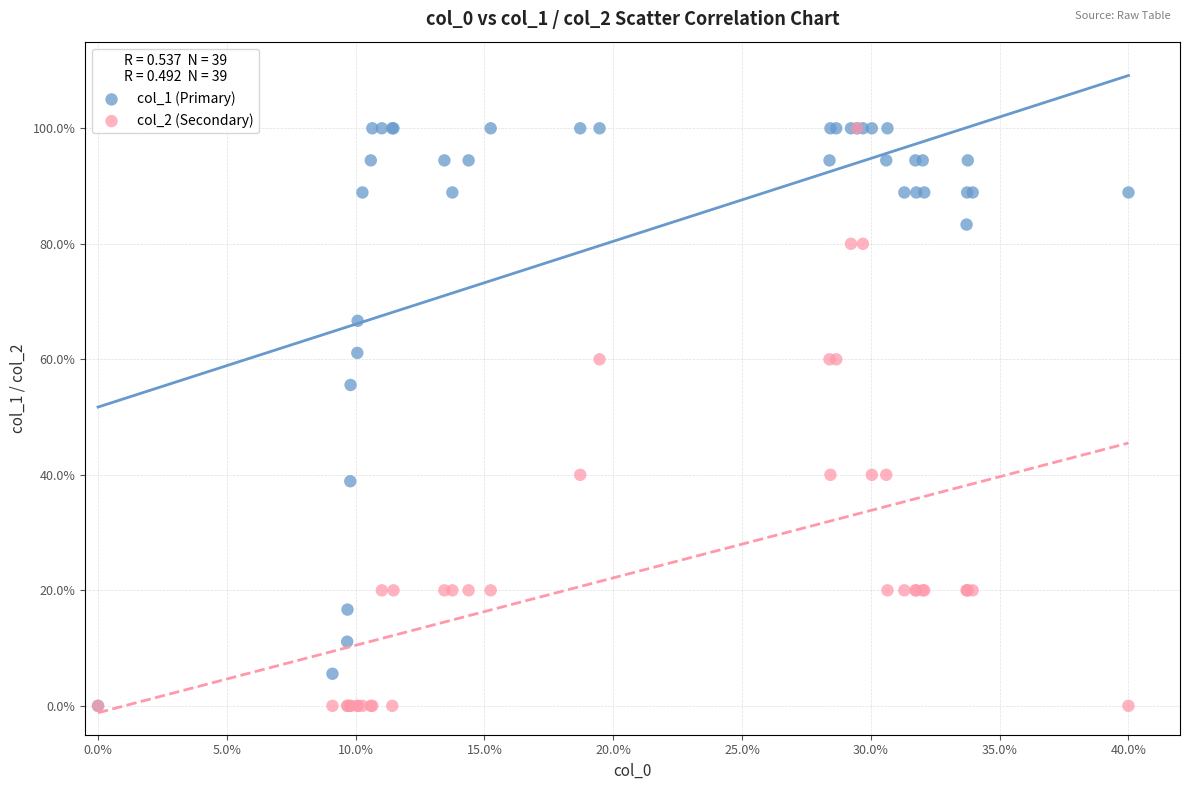

Across all series, what Y value is closest to 50?

55.6